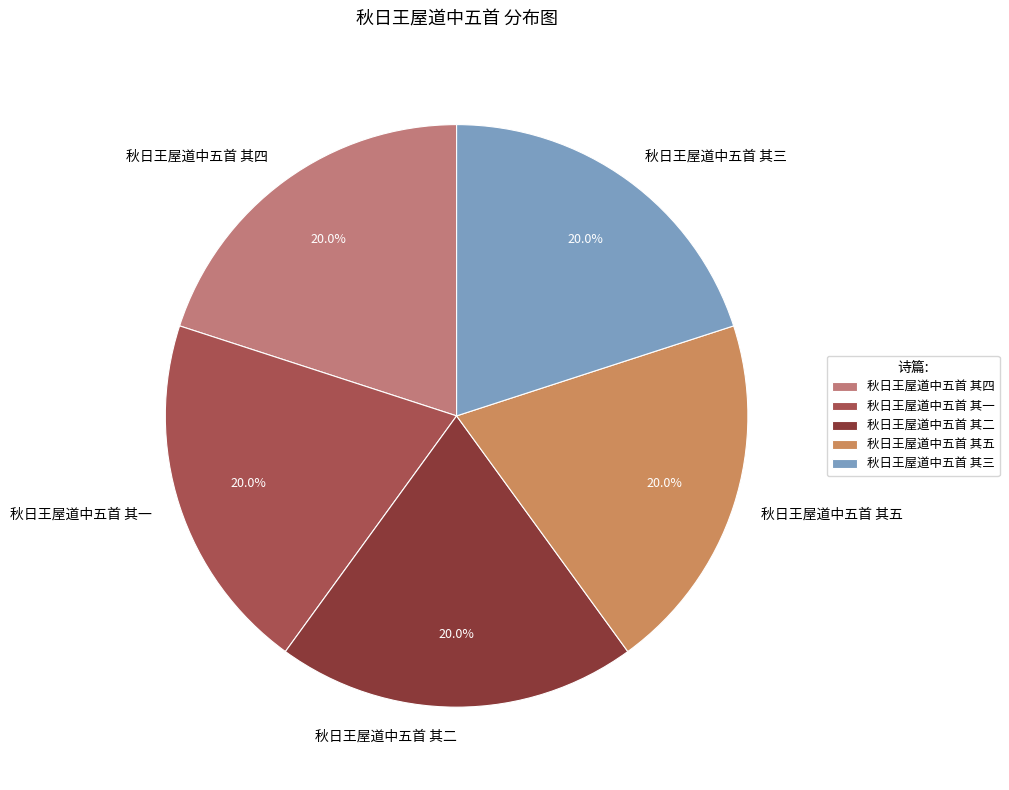

What percentage is NOT represented by 秋日王屋道中五首 其三?

80.0%